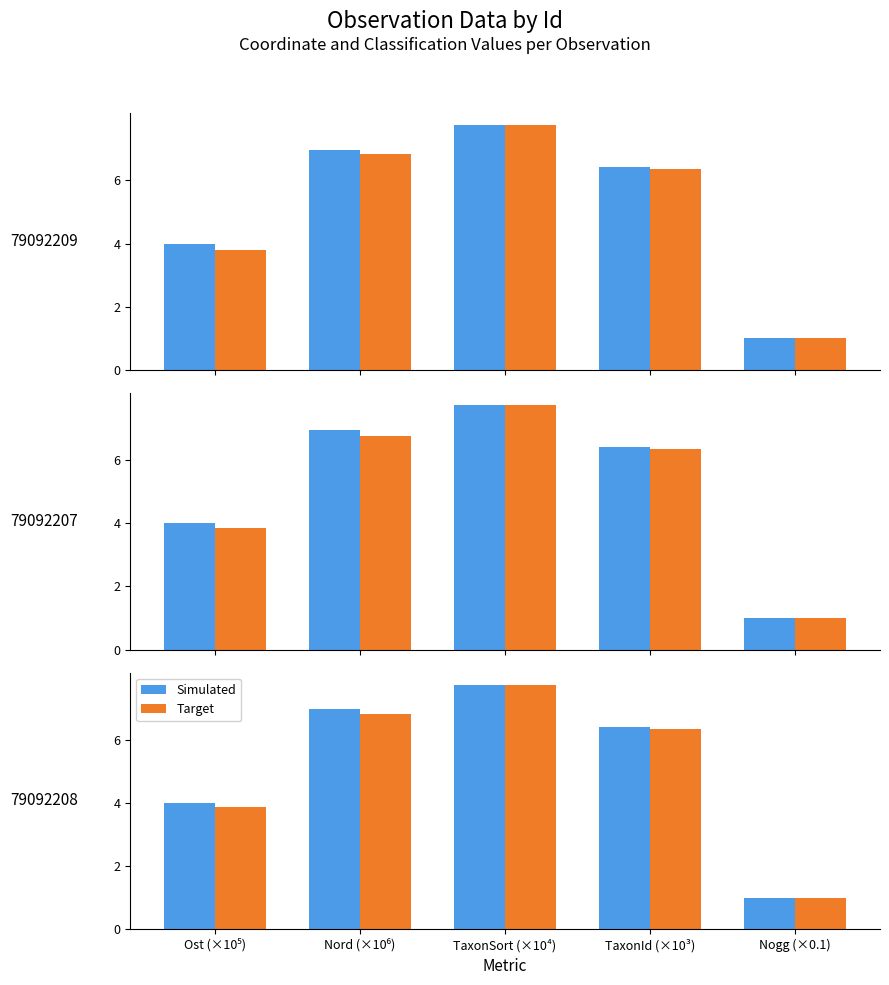

Where does the Simulated series first go above 6?

Nord (×10⁶)